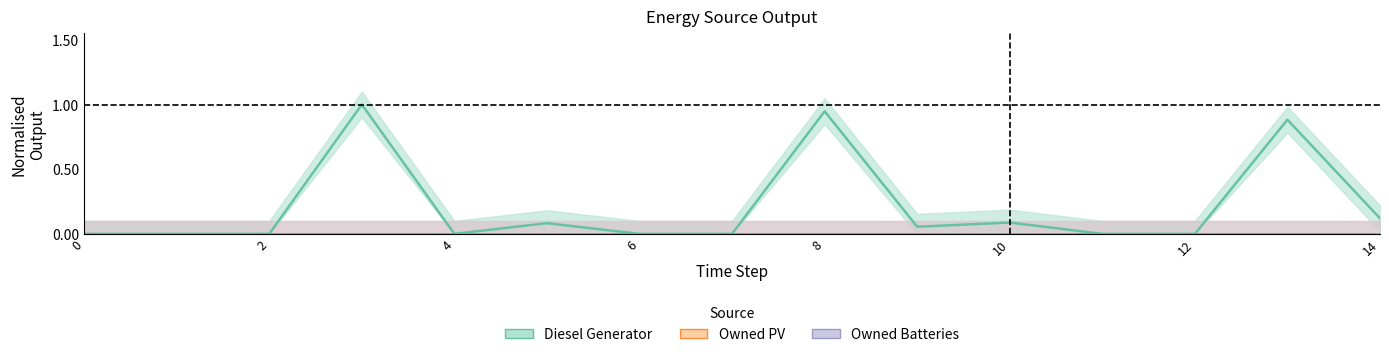

True or false: Owned PV and Owned Batteries intersect in this chart.

False